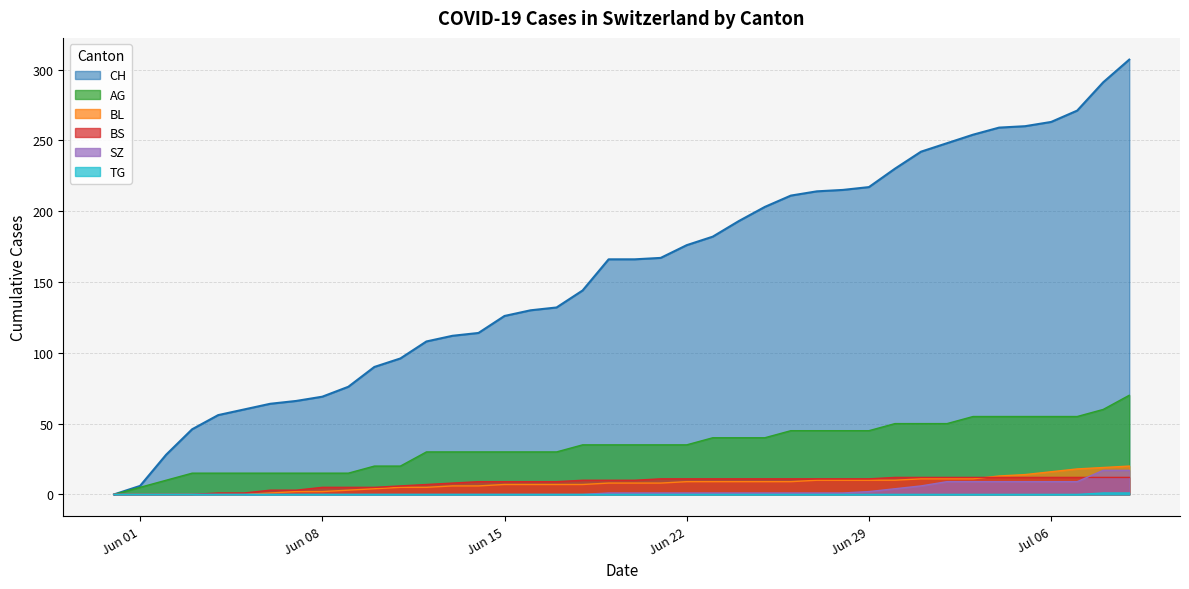

What is the value of the BL point at the 39th from the left?

19